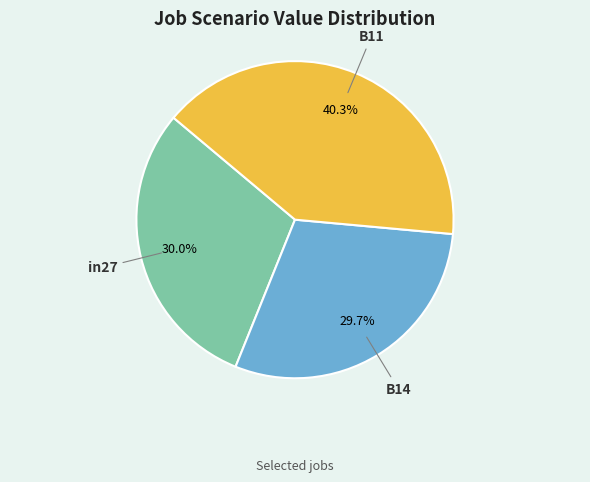

Which category has the biggest portion of the pie?

B11